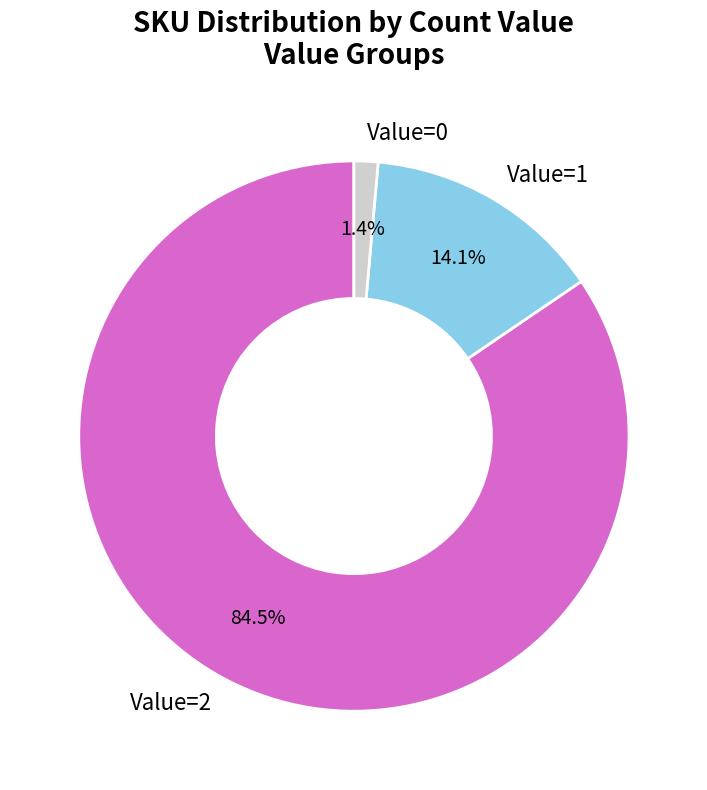

Count the number of slices in the pie.

3